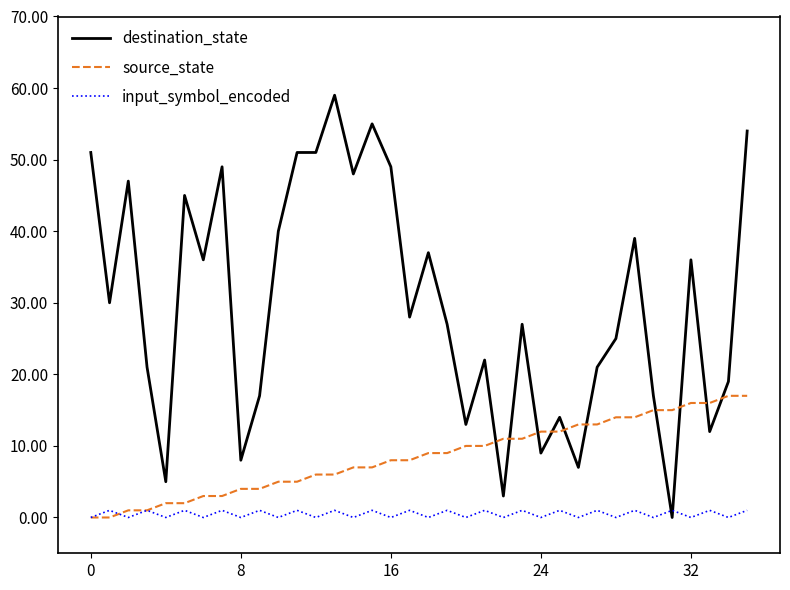

True or false: input_symbol_encoded has more than 0 interior local peaks.

True